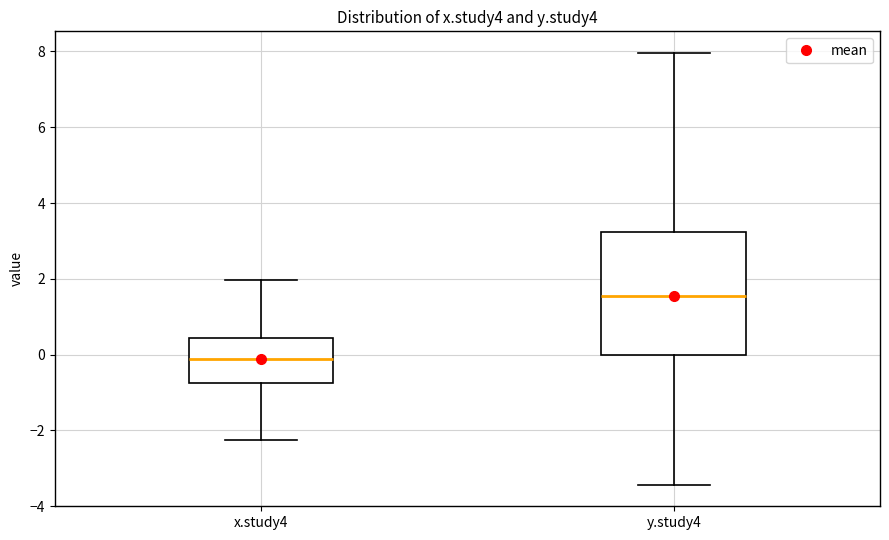

Which box has the lowest median line?

x.study4